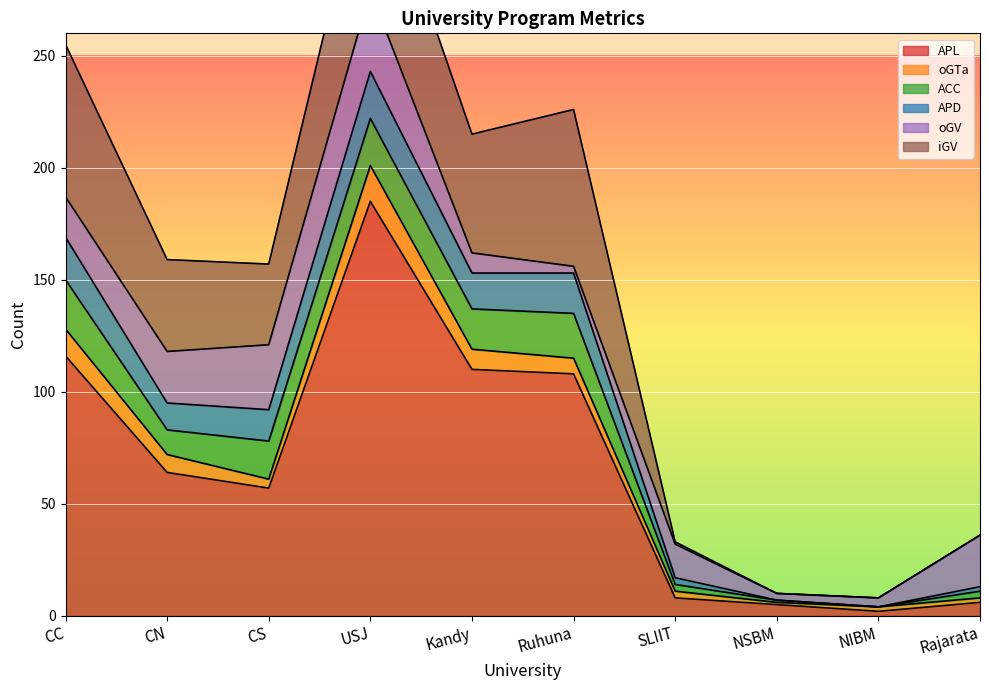

What is the average value of the iGV series?

34